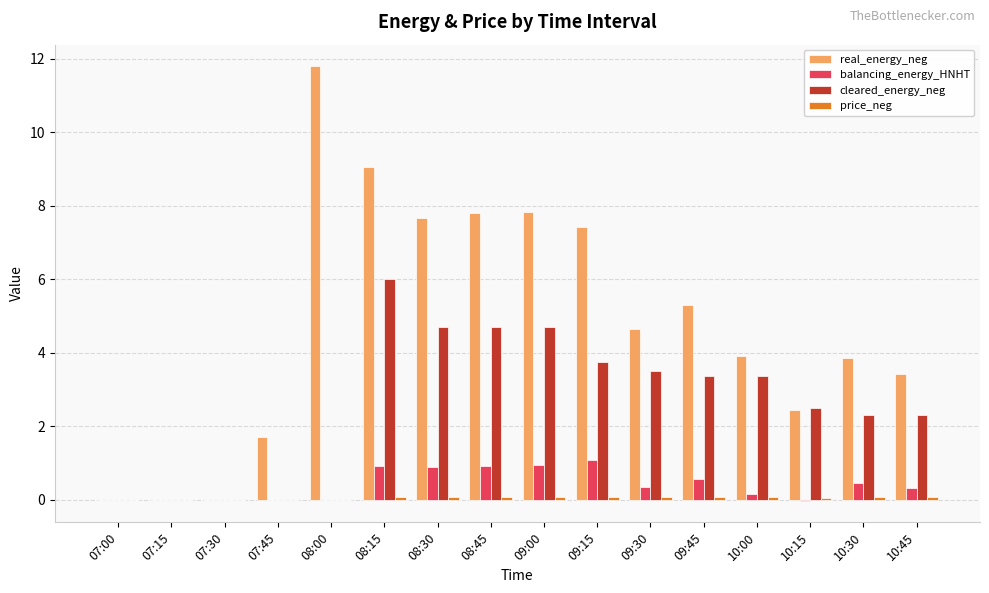

Is it true that balancing_energy_HNHT equals 0.0 at 07:45?

True